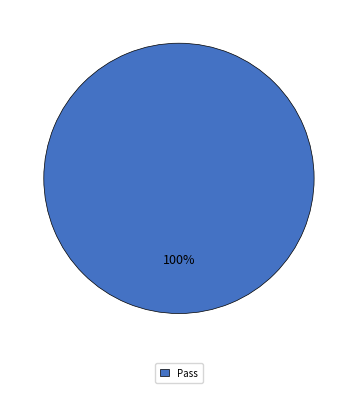

Which slice represents more than half of the pie?

Pass